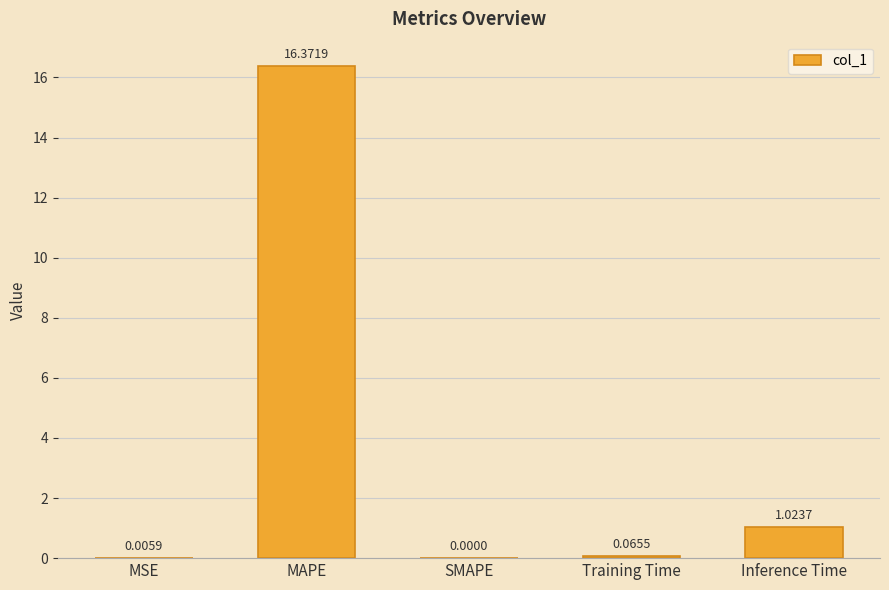

Are the bars horizontal?

No